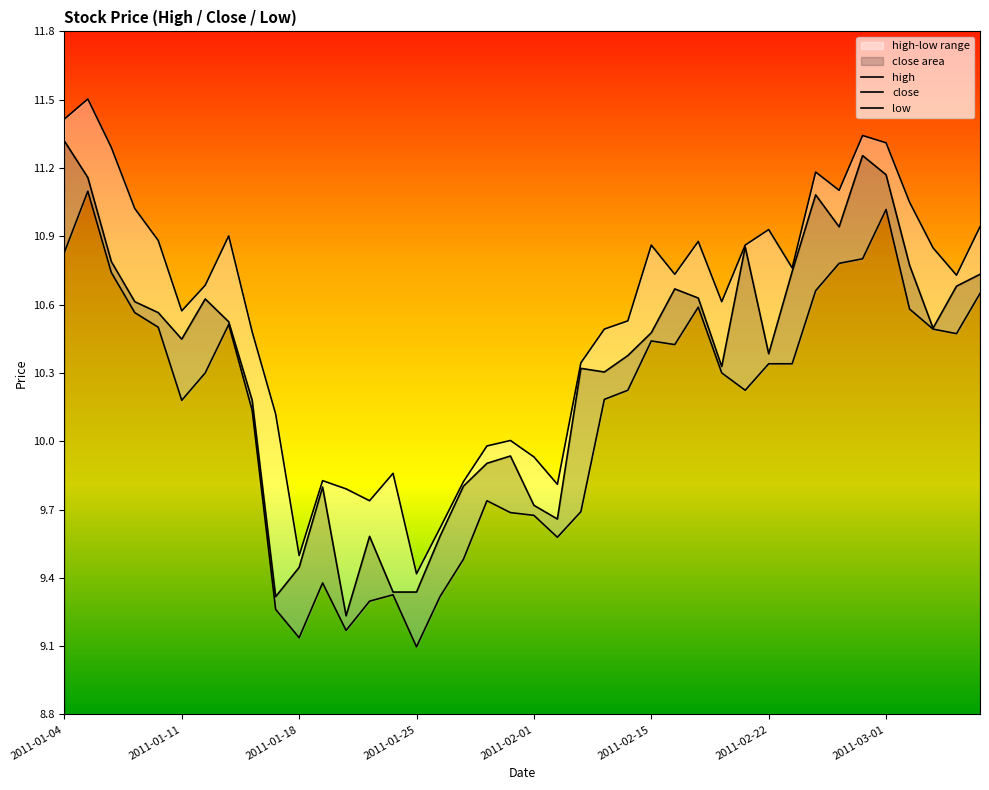

What is the sum of the high values at 30 and 29?

21.8